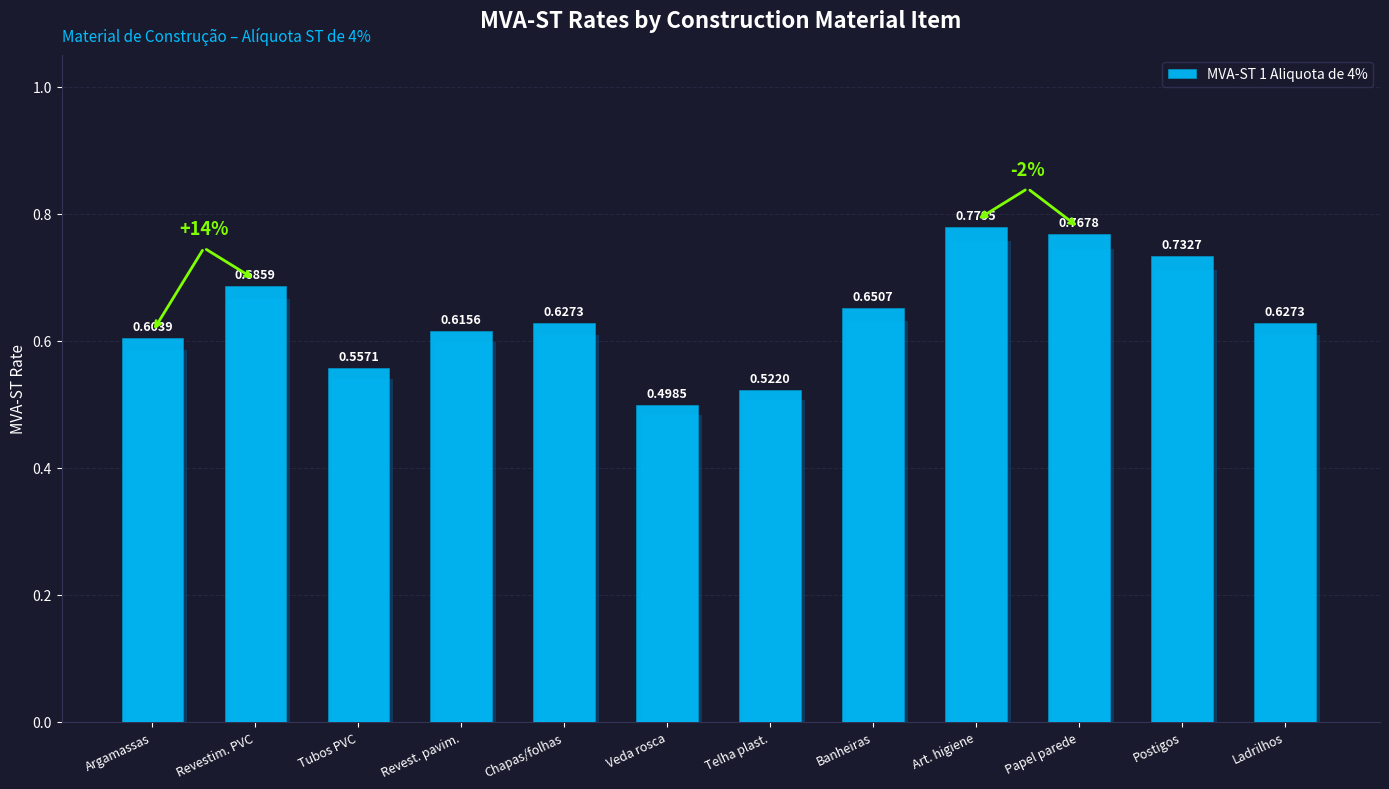

Reading left to right, transcribe all the data shown in this chart.

Argamassas=0.6	Revestim. PVC=0.7	Tubos PVC=0.6	Revest. pavim.=0.6	Chapas/folhas=0.6	Veda rosca=0.5	Telha plast.=0.5	Banheiras=0.7	Art. higiene=0.8	Papel parede=0.8	Postigos=0.7	Ladrilhos=0.6